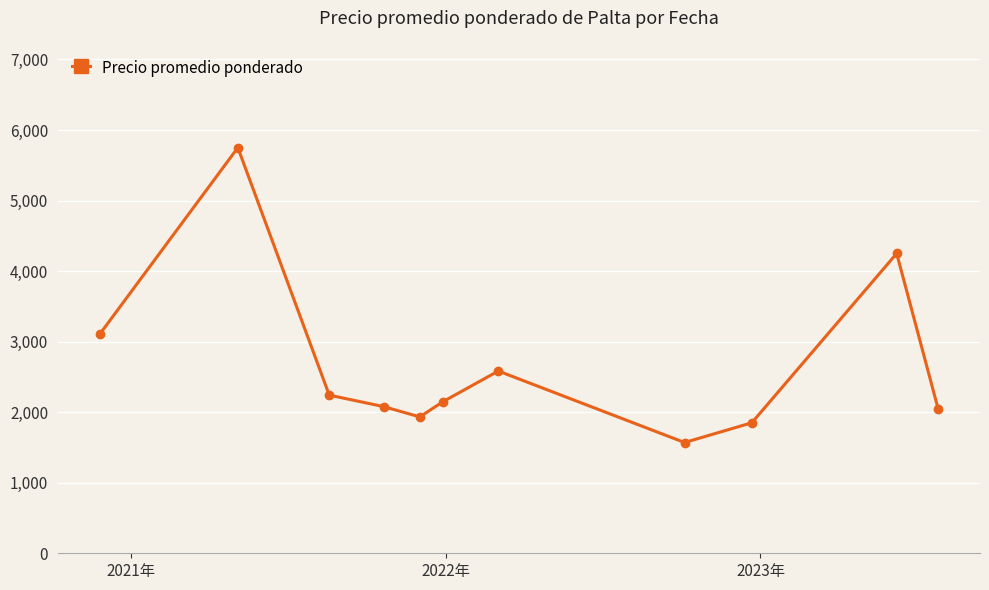

What is the greatest value displayed?

5750.0